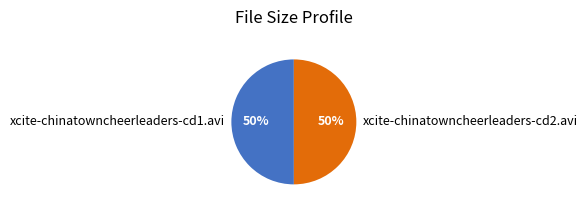

Approximately how many times larger is the value at xcite-chinatowncheerleaders-cd2.avi compared to xcite-chinatowncheerleaders-cd1.avi?

1.0